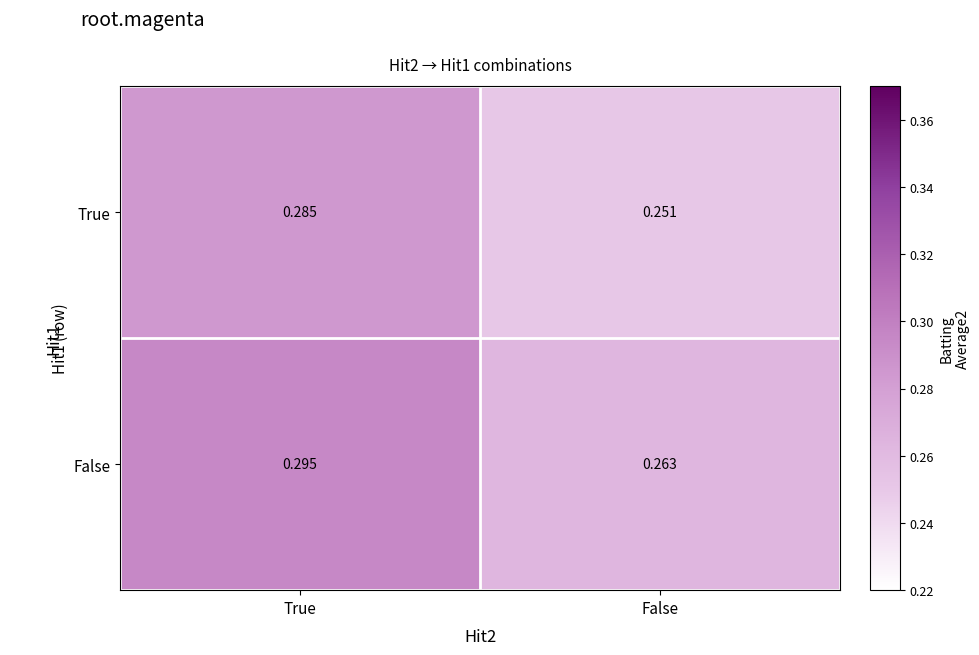

How many series are shown in this chart?

2